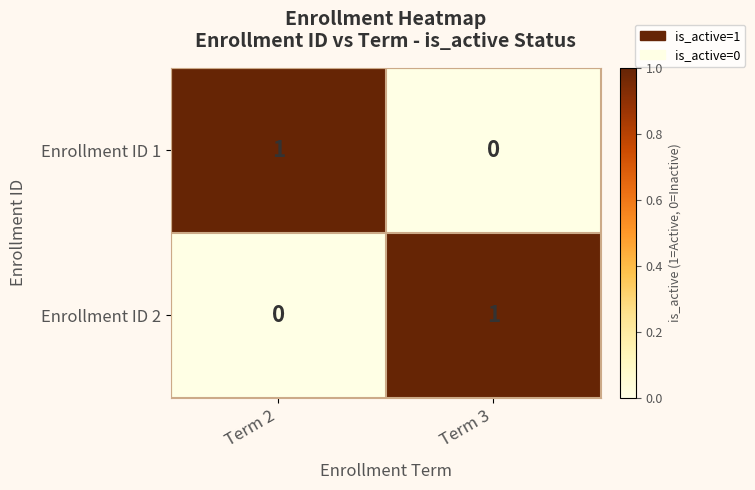

At Term 3, list the series in order from largest to smallest.

Enrollment ID 2, Enrollment ID 1